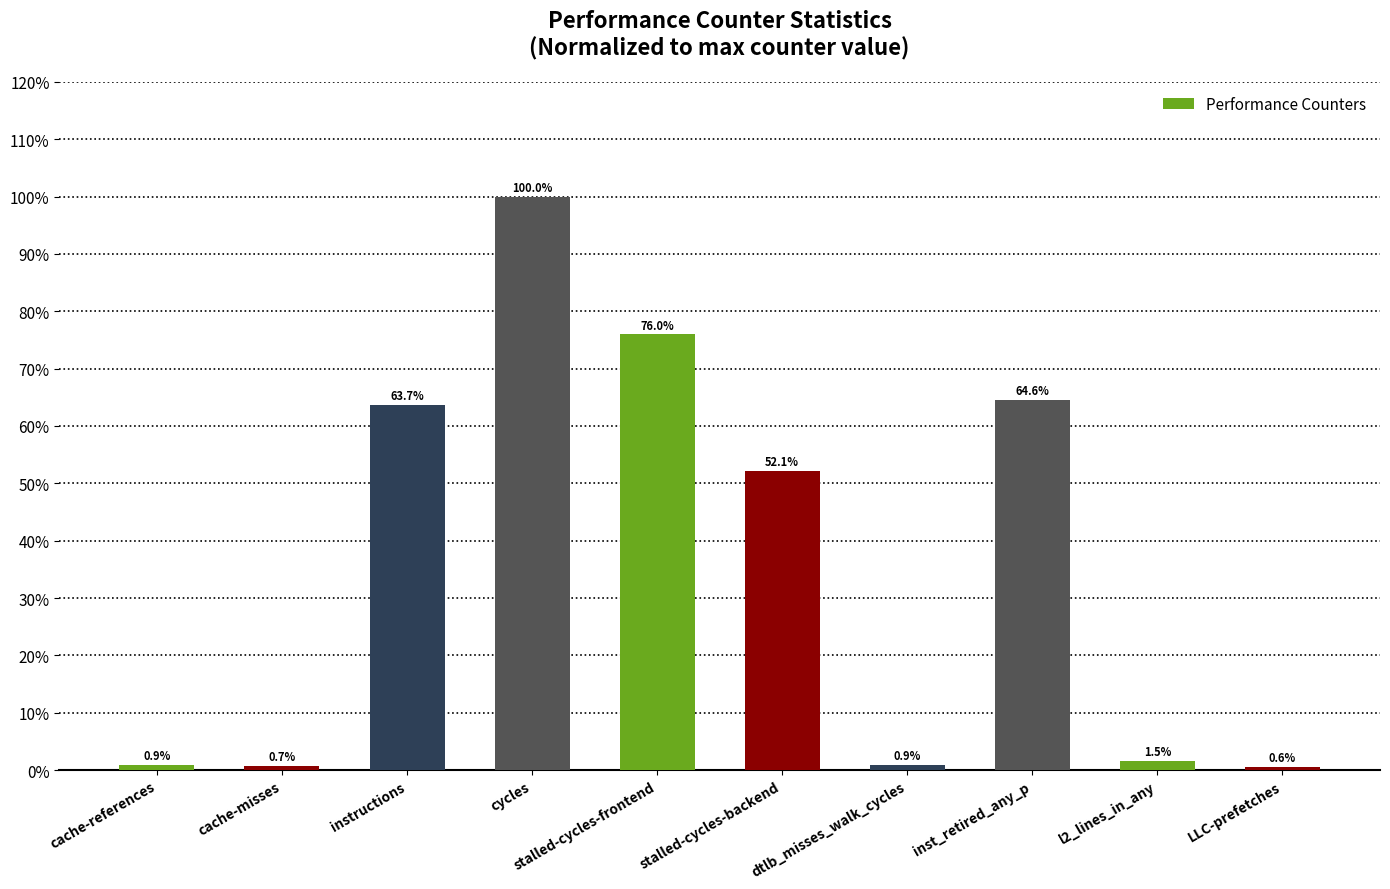

What is the minimum value shown in the chart?

0.6